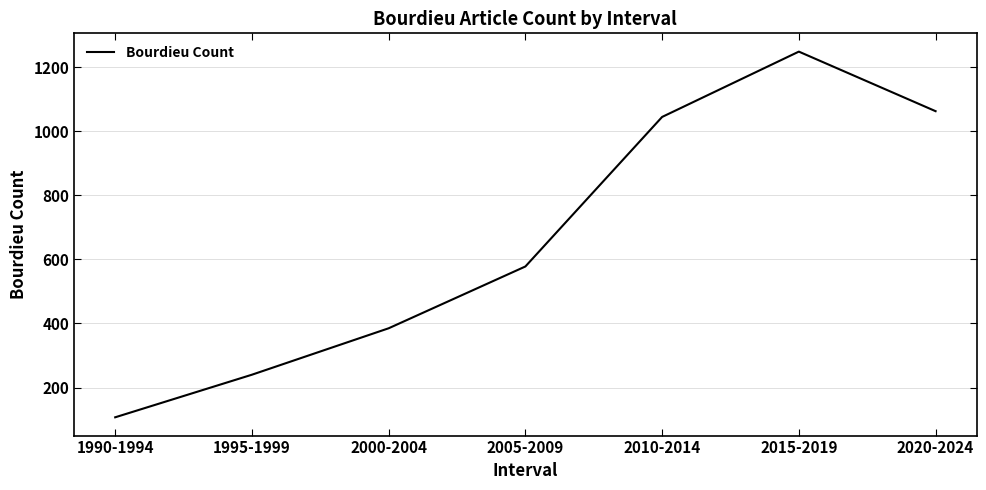

Reading right to left, what are all the values shown in this chart?

1063	1249	1045	578	385	240	107